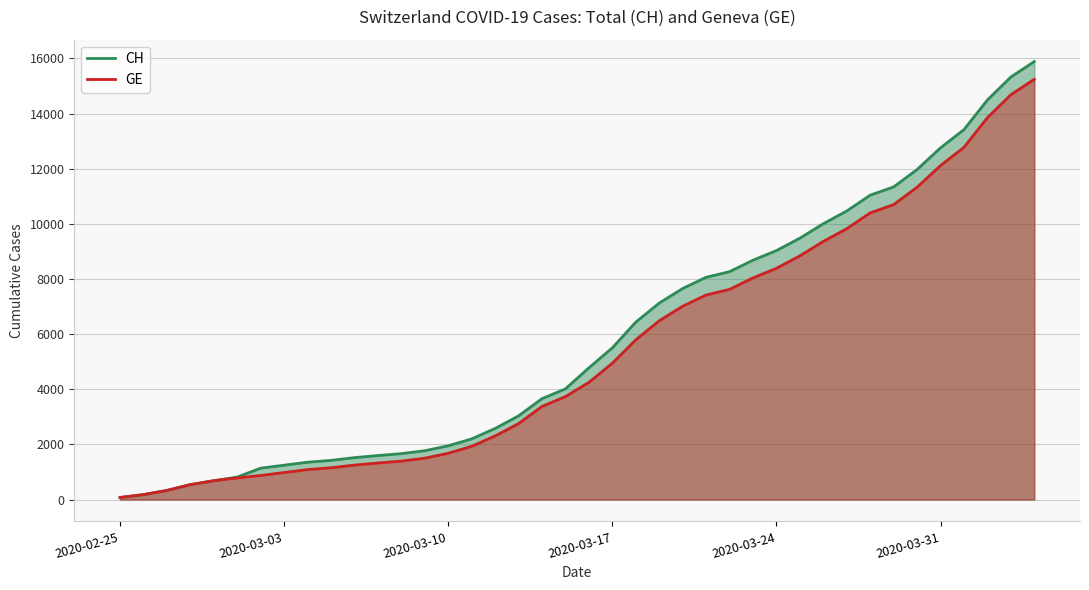

What is the sum of all CH values?

233466